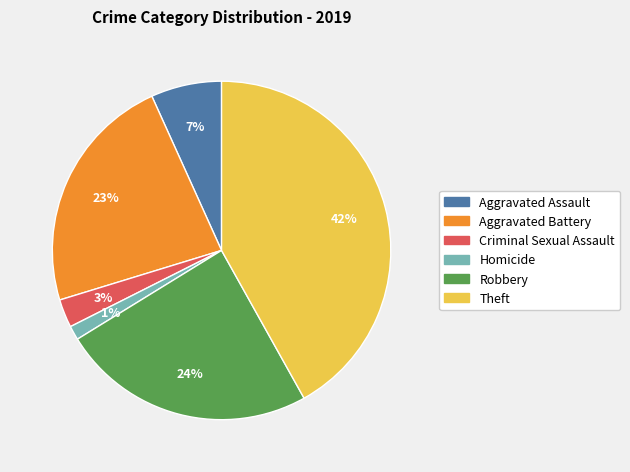

Combined, do Homicide and Aggravated Assault account for over 50%?

No